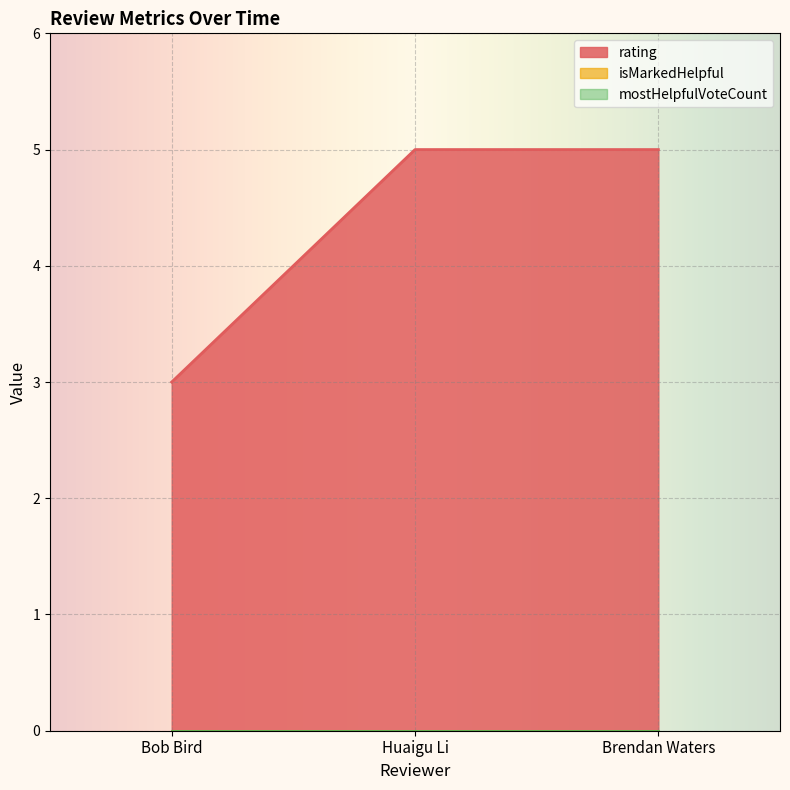

What is the spread (max minus min) of values at Brendan Waters?

5